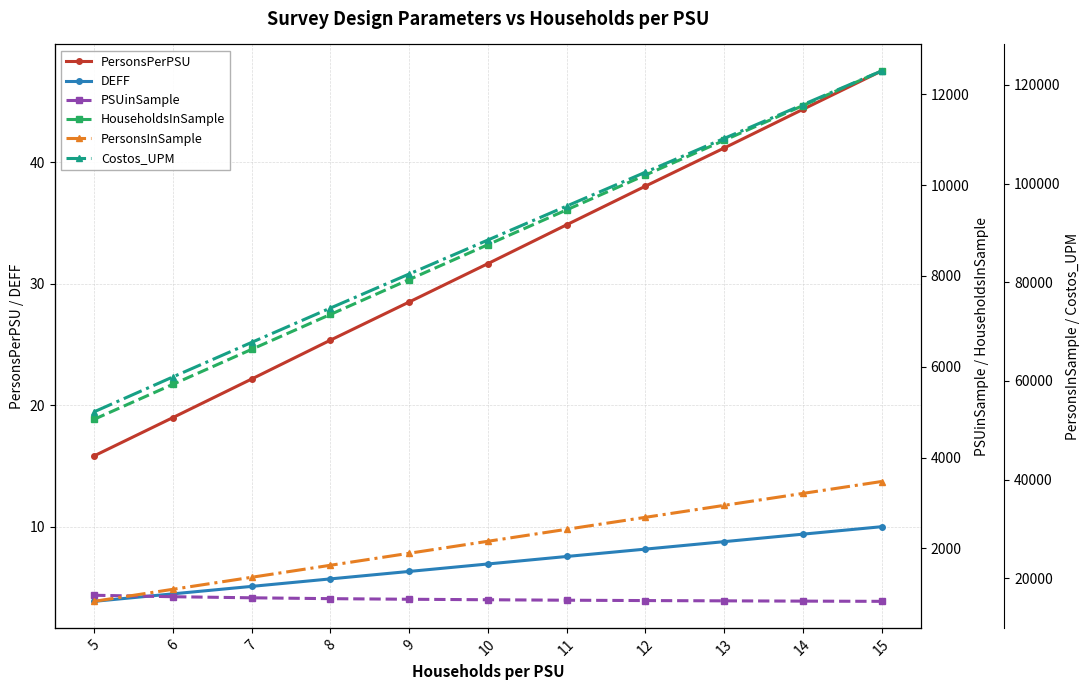

What is the minimum value shown in the chart?

3.9